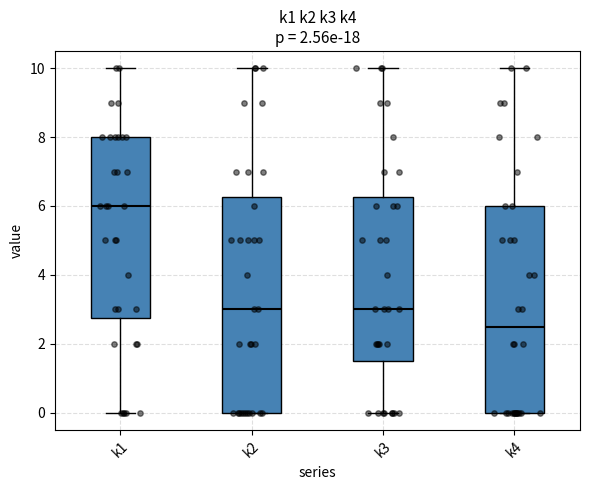

Comparing the boxes themselves (not the whiskers), which one is the tallest?

k2